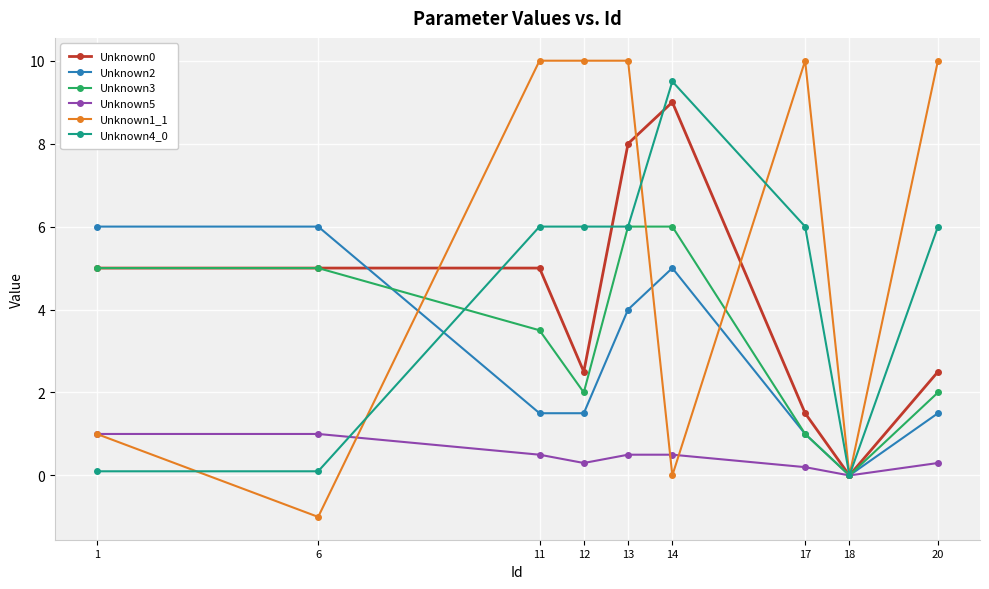

True or false: Unknown5 and Unknown4_0 cross at least once.

True